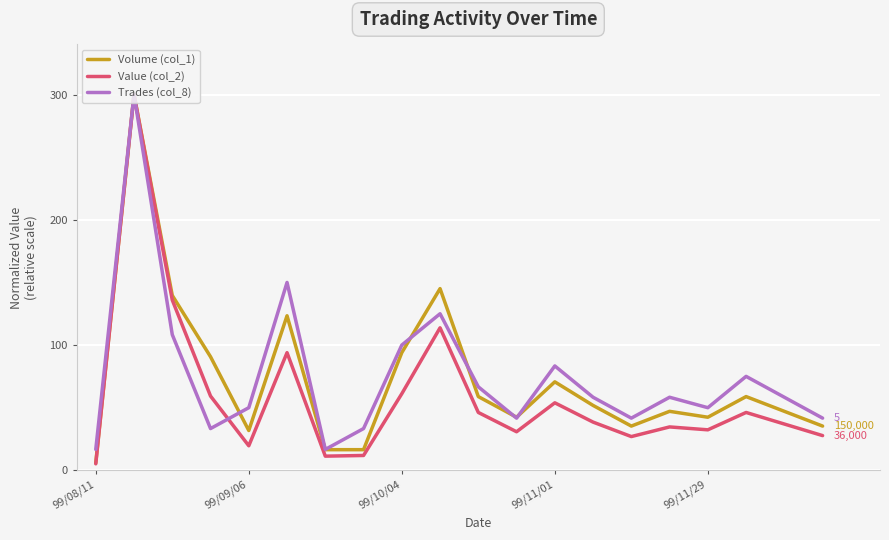

What is the minimum value for Trades (col_8)?

16.7